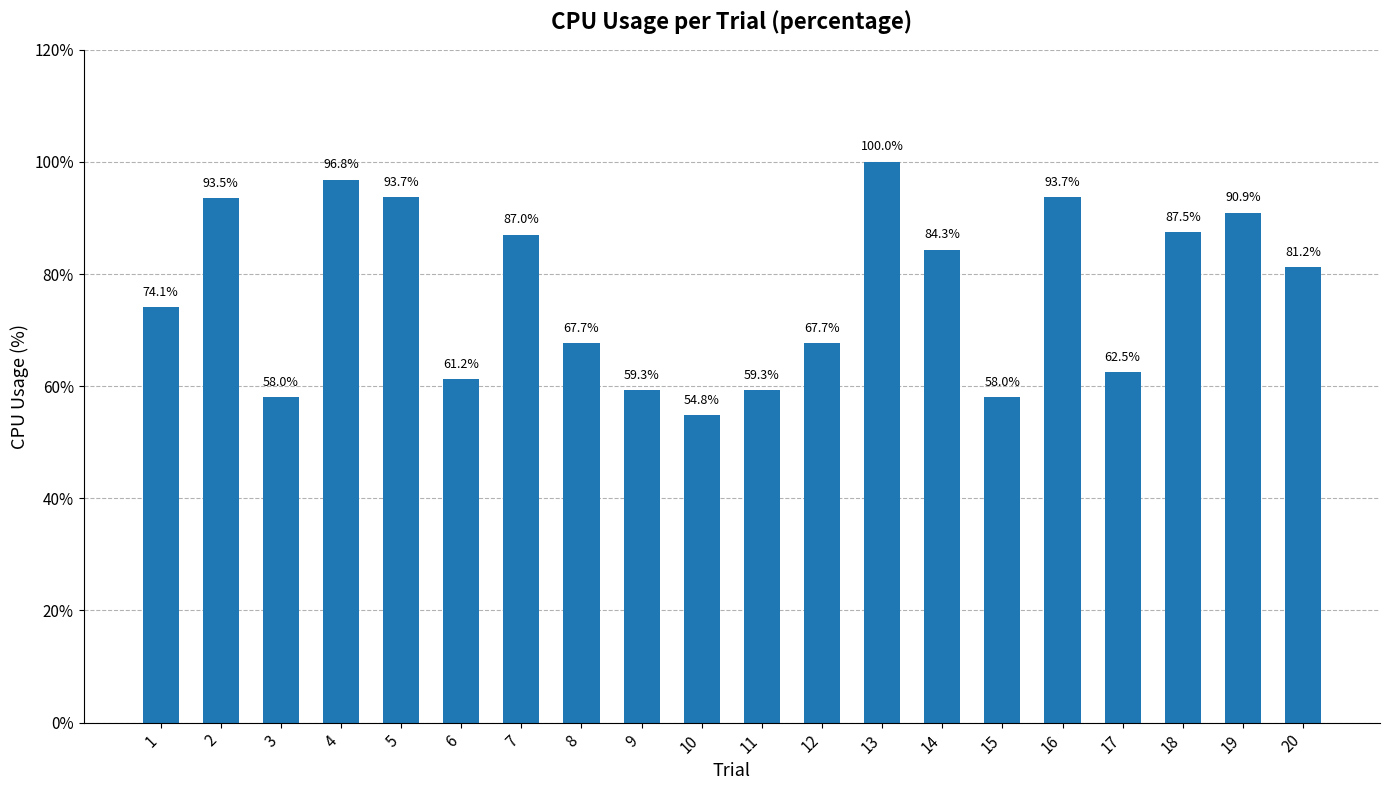

How many bars are there in total?

20